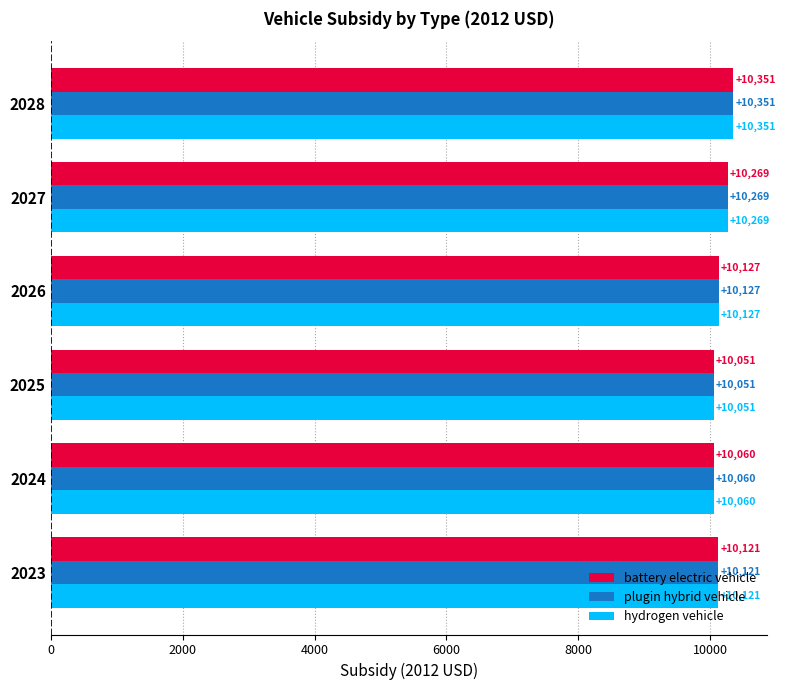

At which label is hydrogen vehicle closest to 10200?

2027